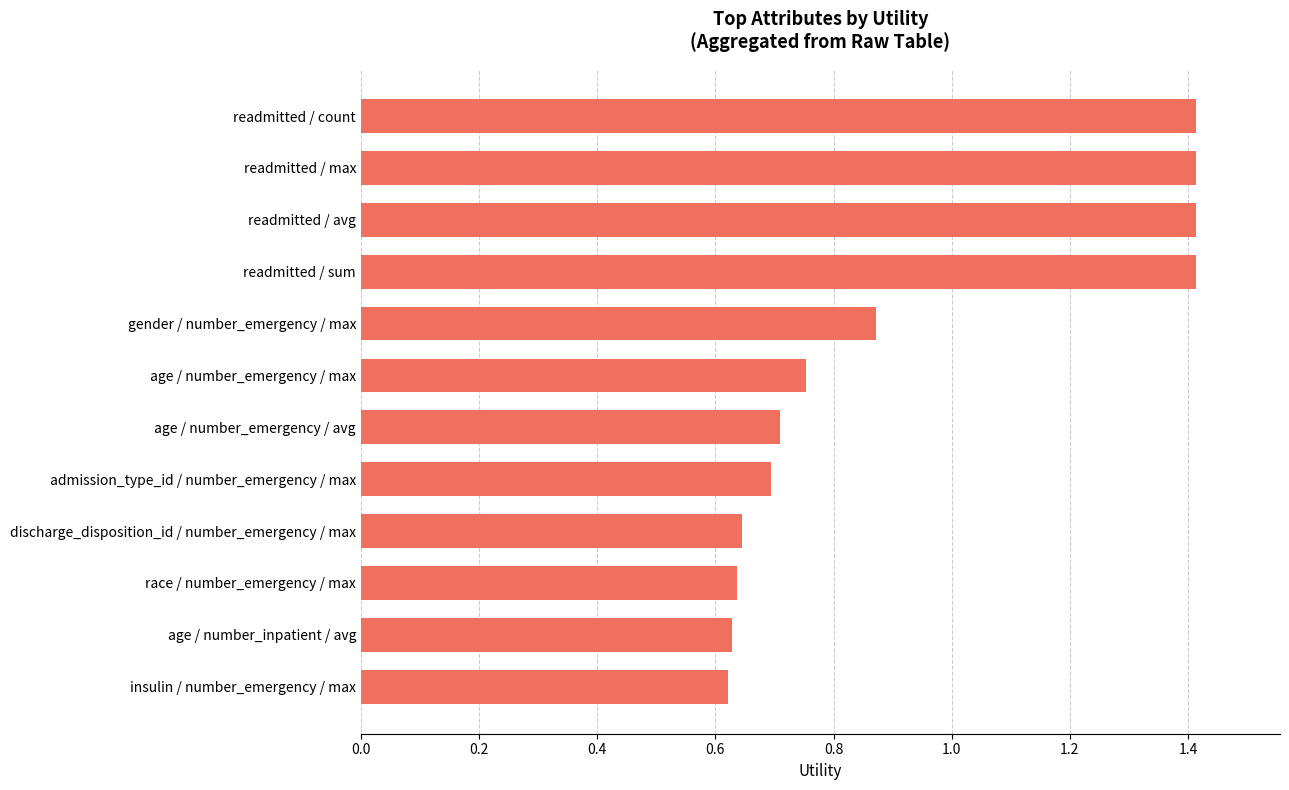

At which label is the value closest to 1?

gender / number_emergency / max